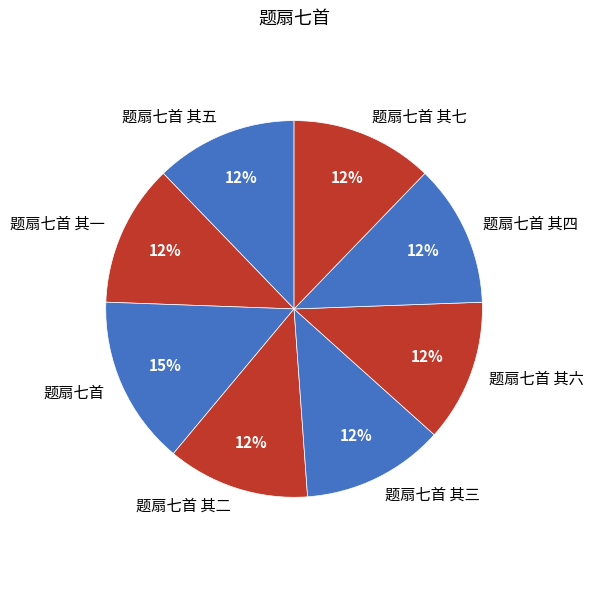

Is there any slice that represents more than half of the pie?

No